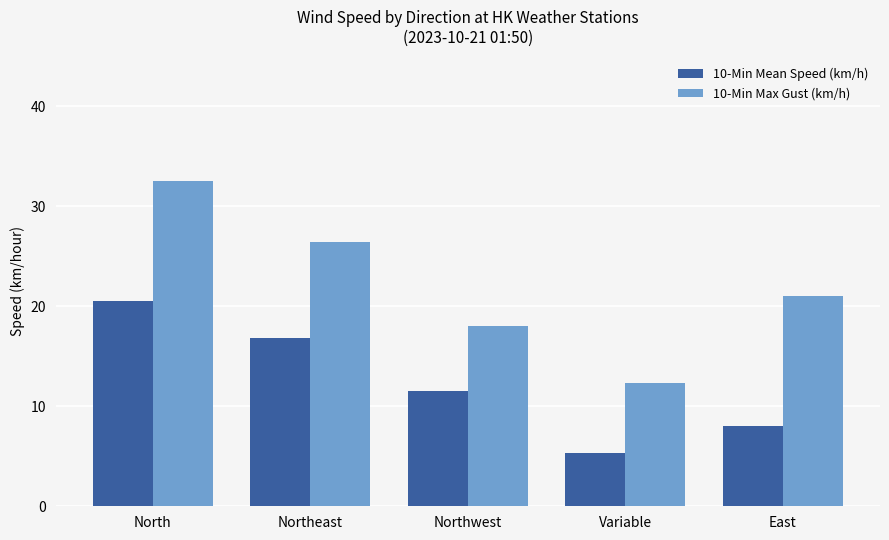

At which category does the chart reach its minimum across all series?

Variable